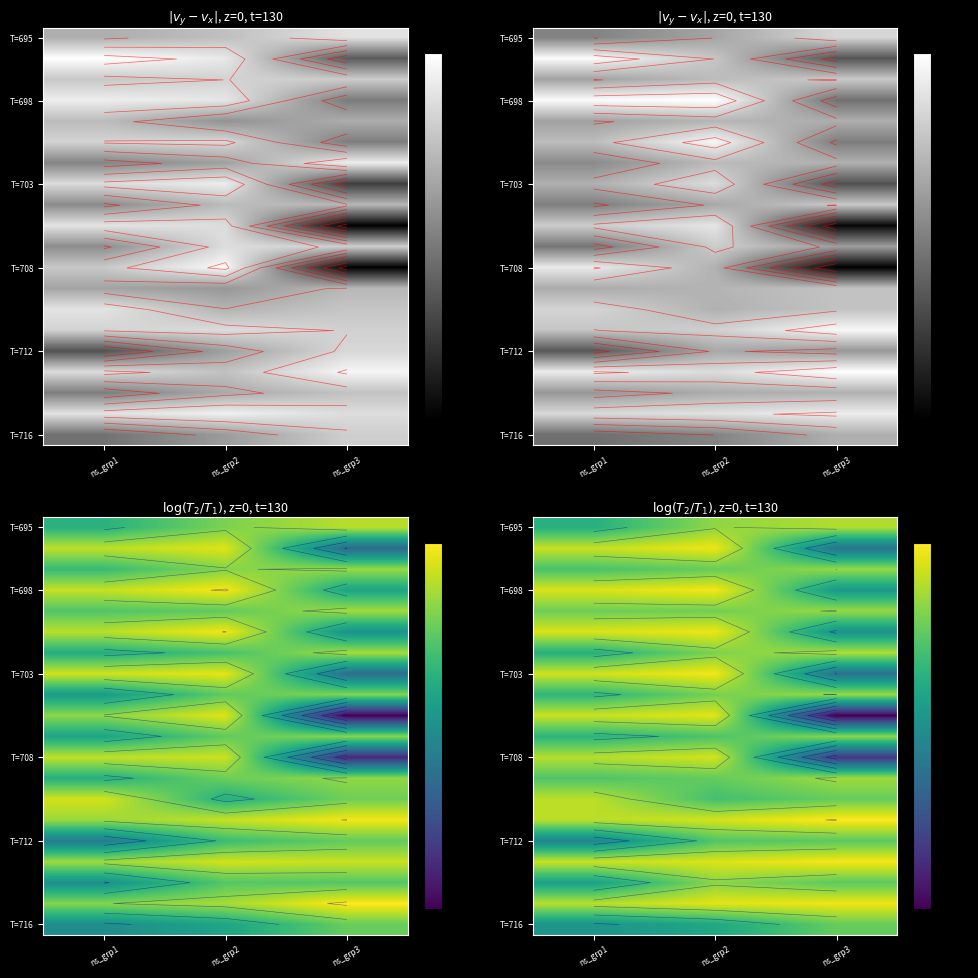

What is the spread (max minus min) of values at ns_grp3?

2.0